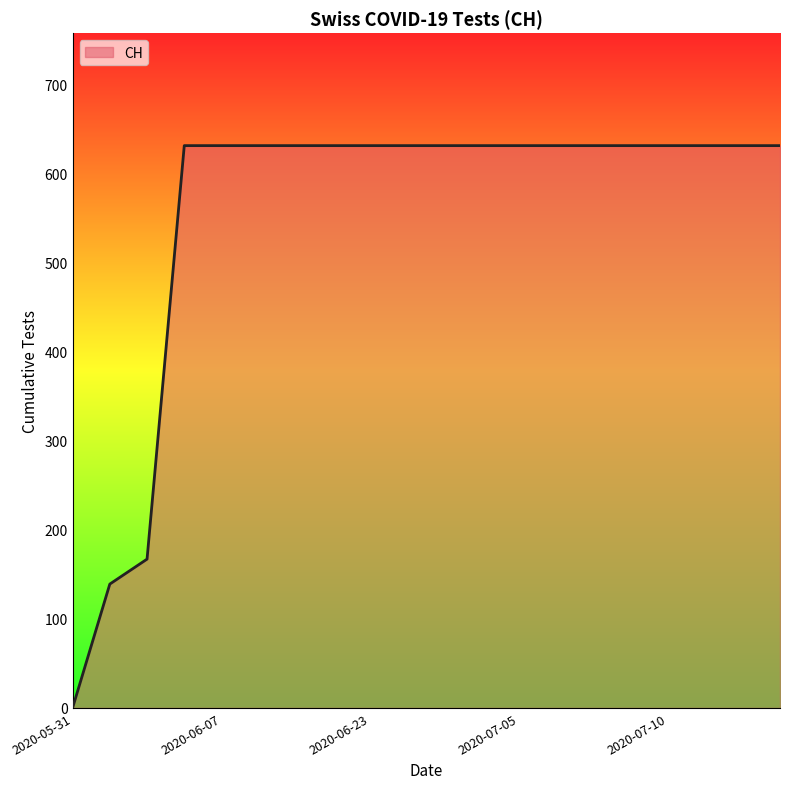

What is the difference between the maximum and minimum values?

631